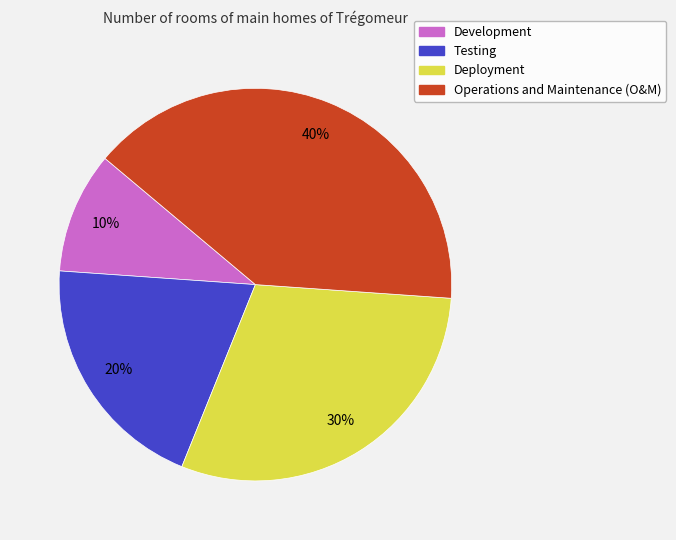

To the nearest percent, what is the average slice percentage?

25%